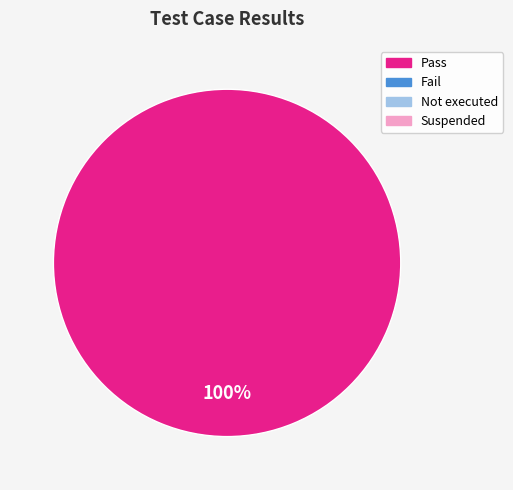

Count the number of slices in the pie.

1